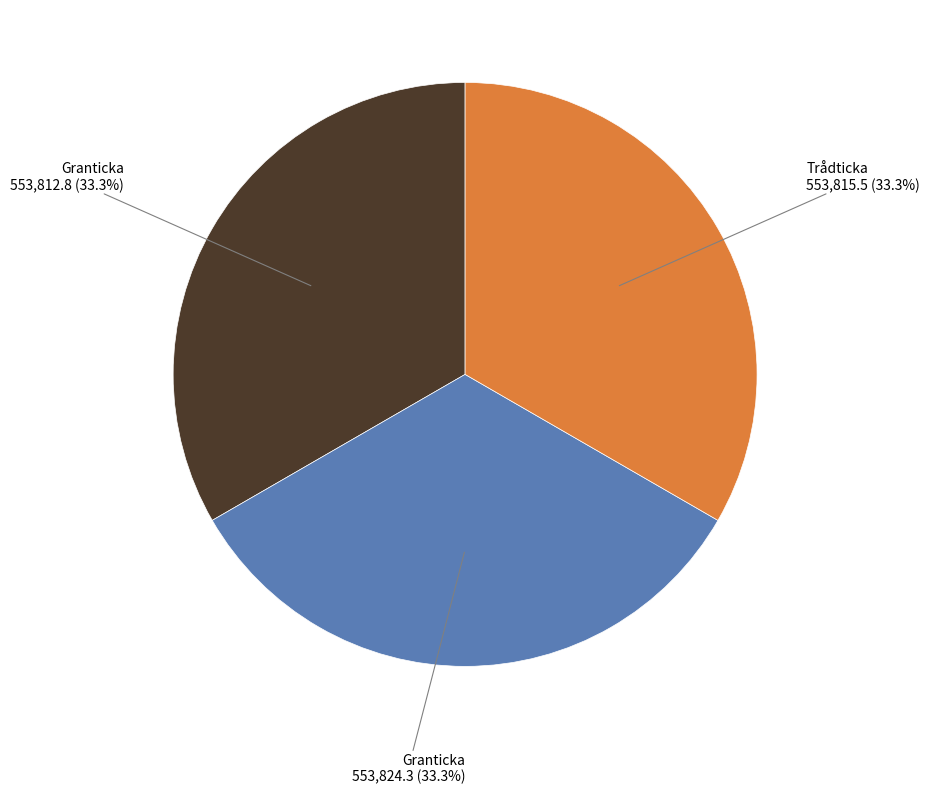

Does any single category account for the majority?

No